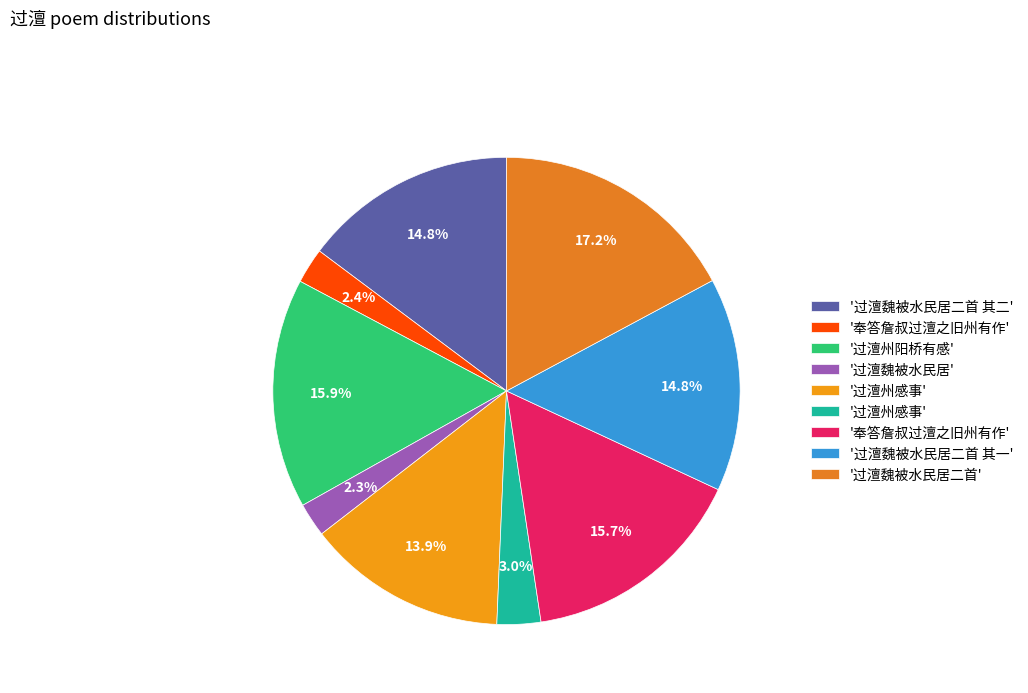

Is there any slice that represents more than half of the pie?

No